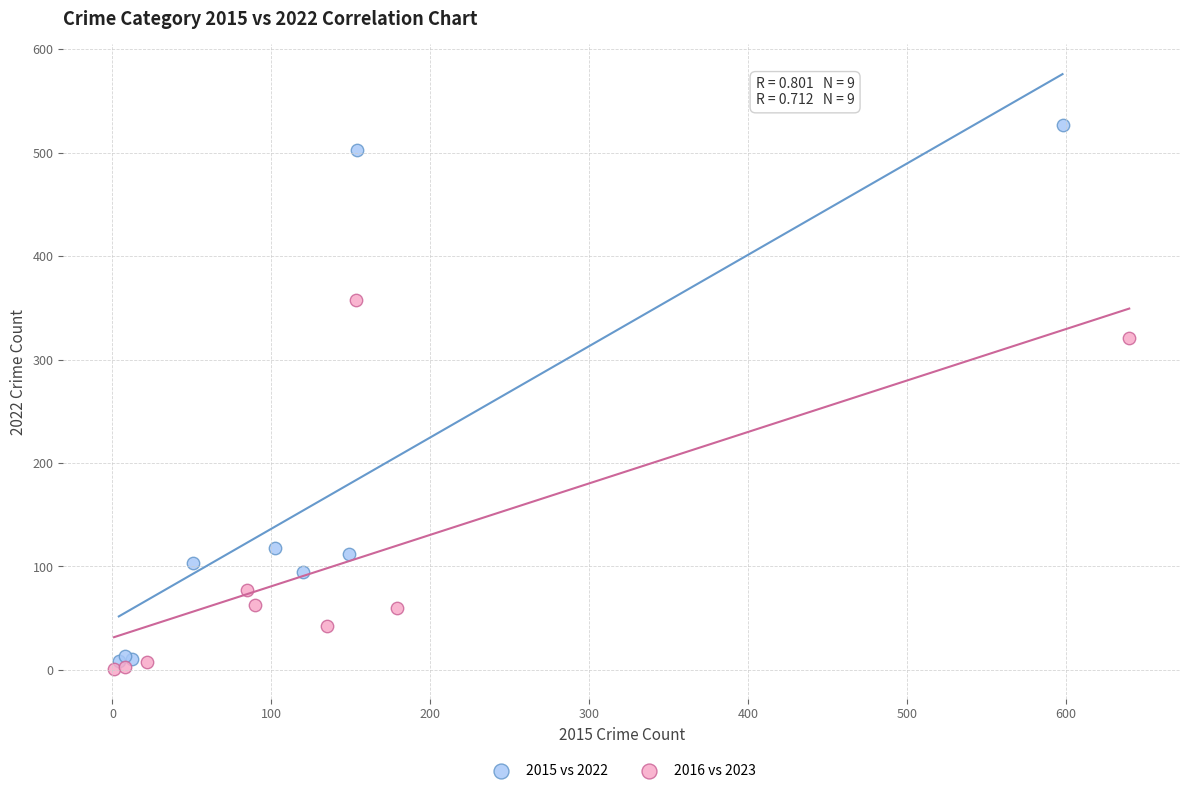

Which series has the largest Y range (max minus min)?

2015 vs 2022